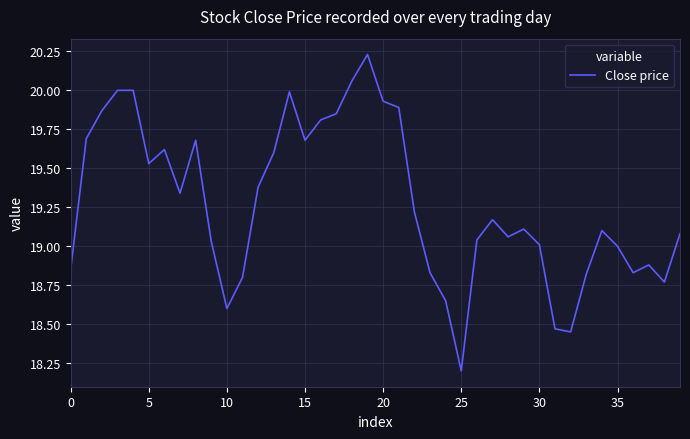

How many interior local valleys (lower than both neighbors) does the data have?

9